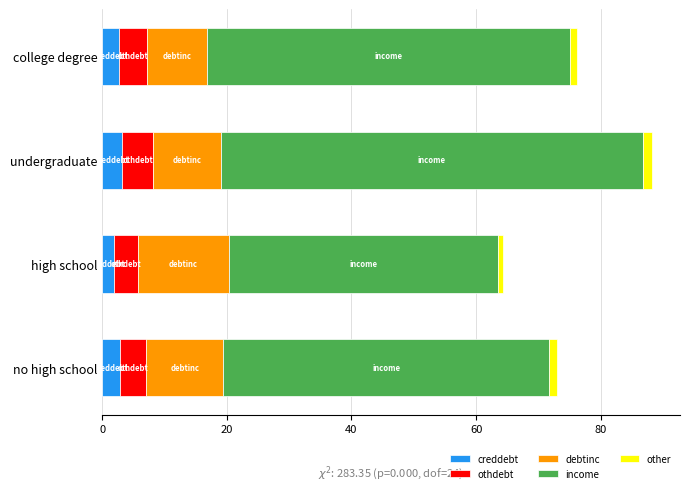

How many series are shown in this chart?

5